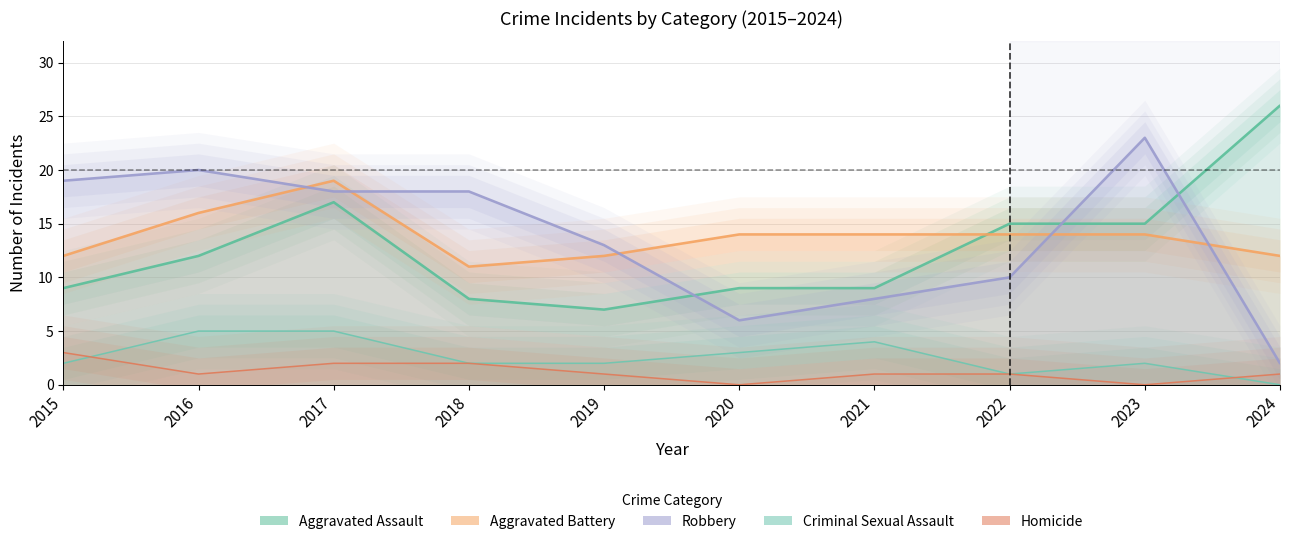

At which category does Aggravated Battery reach its first local peak?

2017